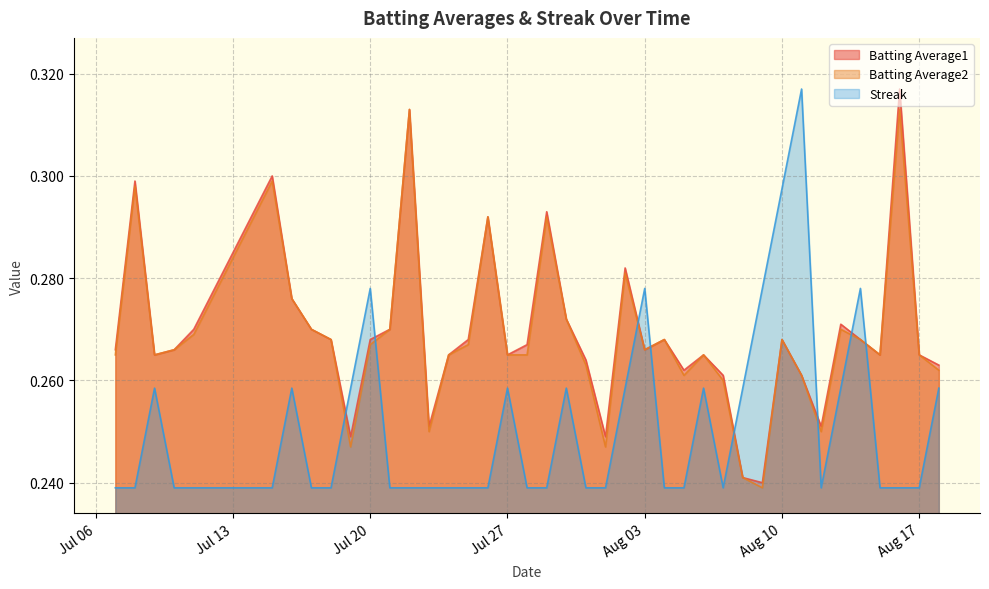

After their last crossing, which series has the higher values: Streak or Batting Average2?

Batting Average2